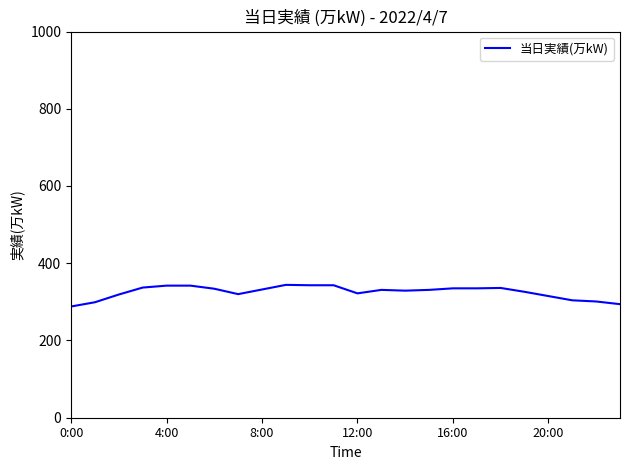

What is the greatest value displayed?

344